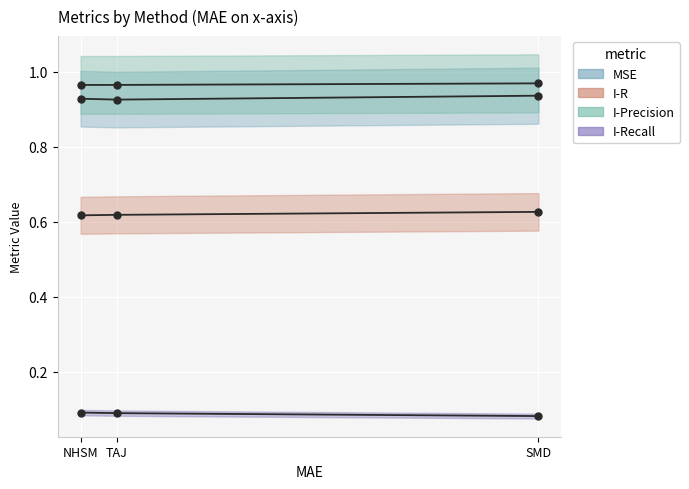

What is the label of the 3rd point from the right?

NHSM